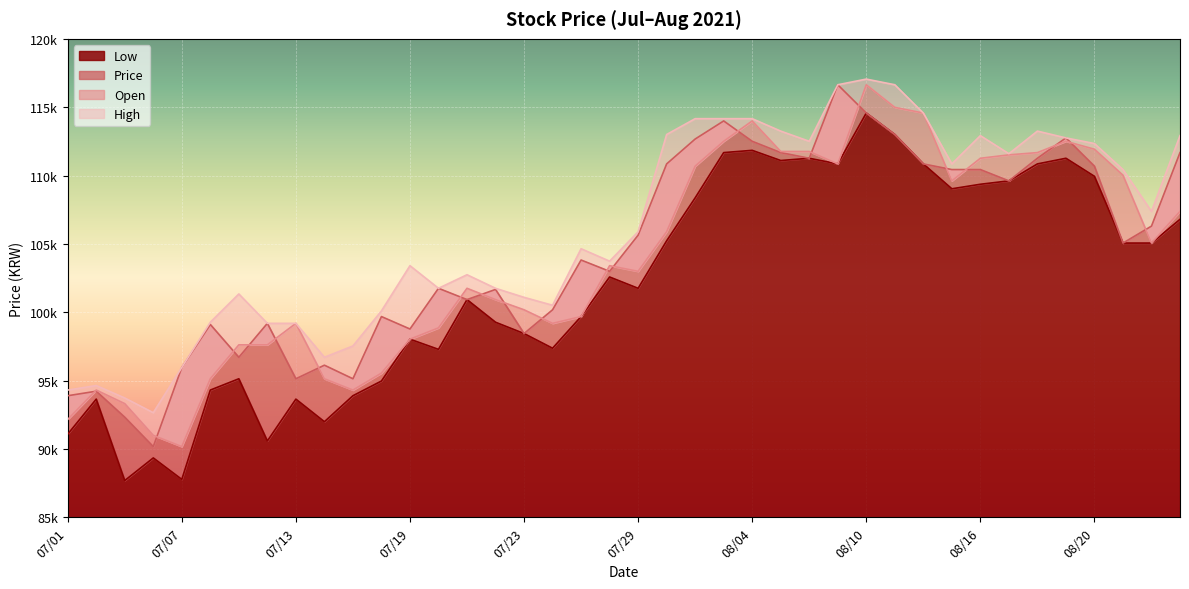

Reading right to left, list all the values displayed in this chart.

Low: 106797	105060	105060	109941	111264	110851	109610	109362	109031	110851	113002	114573	110851	111264	111099	111843	111678	108369	105226	101751	102578	99683	97367	98442	99269	100924	97284	98028	94968	93892	91990	93644	90583	95133	94306	87771	89342	87688	93644	91080
Price: 111678	106301	105060	110685	112753	111264	109610	110437	110437	110851	113002	114573	116641	111264	111678	112505	113994	112671	110851	105639	102992	103819	100179	98442	101668	100924	101751	98773	99683	95133	96126	95133	99187	96705	99104	95960	90170	92321	94223	93892
Open: 107376	105060	110024	111926	112505	111678	111513	111264	109610	114573	114987	116641	110851	111761	111761	113994	112505	110685	105887	102992	103406	99683	99187	100179	100924	101751	98856	98028	95547	94306	95133	99187	97615	97615	95133	90170	90997	93313	94306	92155
High: 112919	107376	110437	112340	112753	113250	111595	112919	110851	114573	116641	117055	116641	112505	113250	114160	114160	114160	113002	105887	103736	104646	100510	101089	101751	102744	101751	103406	100097	97532	96705	99187	99187	101337	99269	95960	92651	93727	94637	94306